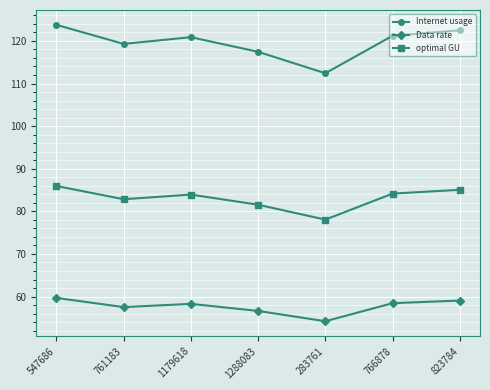

What is the difference between the second highest and minimum values in the Data rate series?

4.9